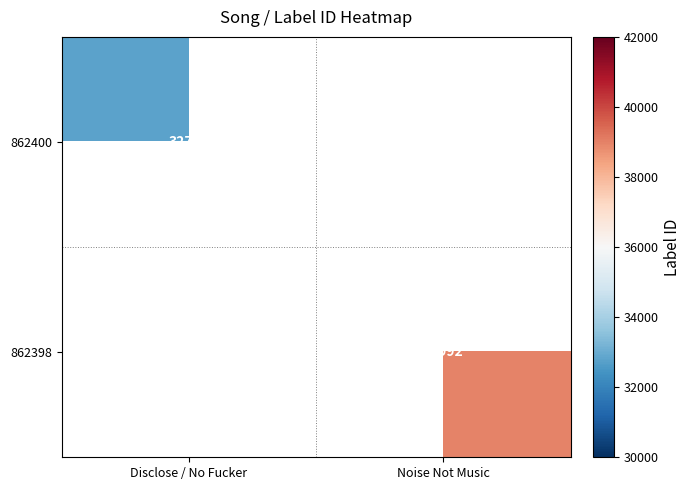

Is the value of 862400 at Disclose / No Fucker greater than the value of 862398 at Noise Not Music?

No